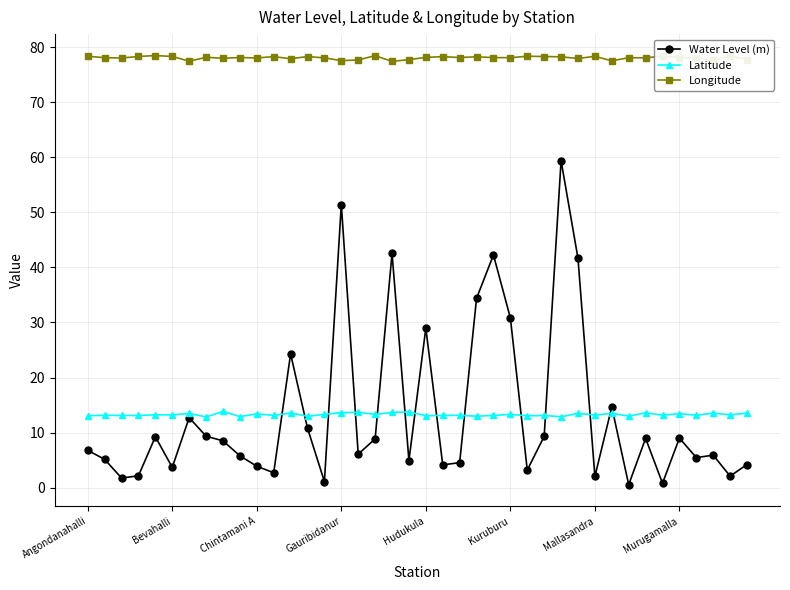

What is the minimum value for Longitude?

77.4